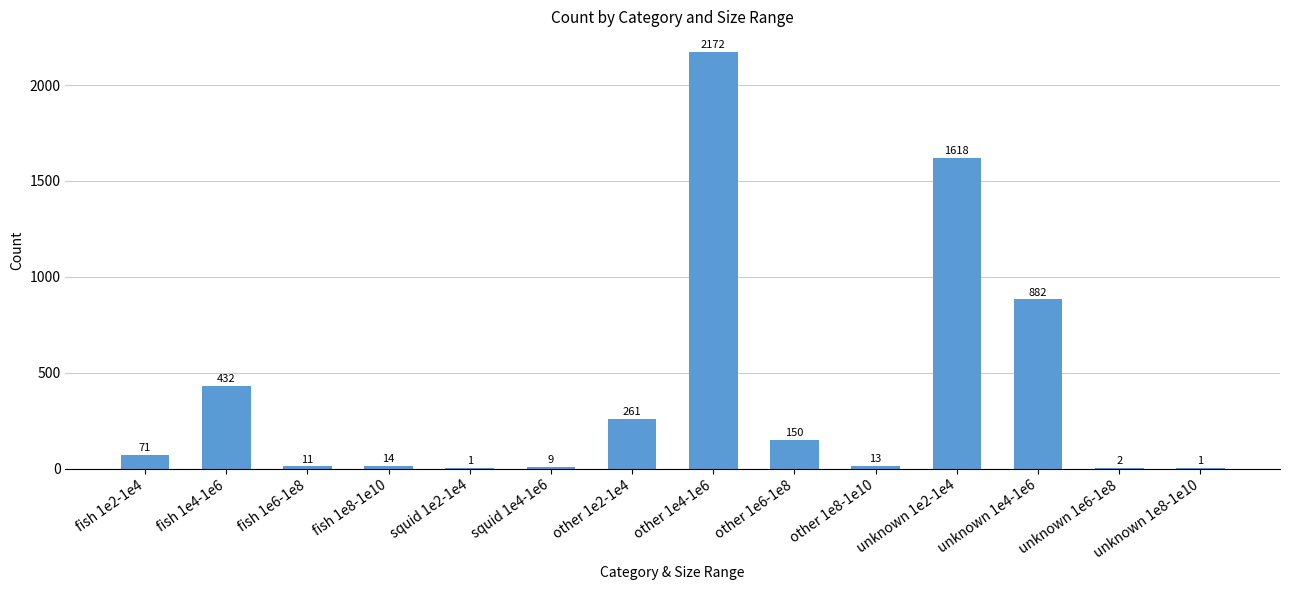

The value at fish 1e8-1e10 is 14. True or false?

True